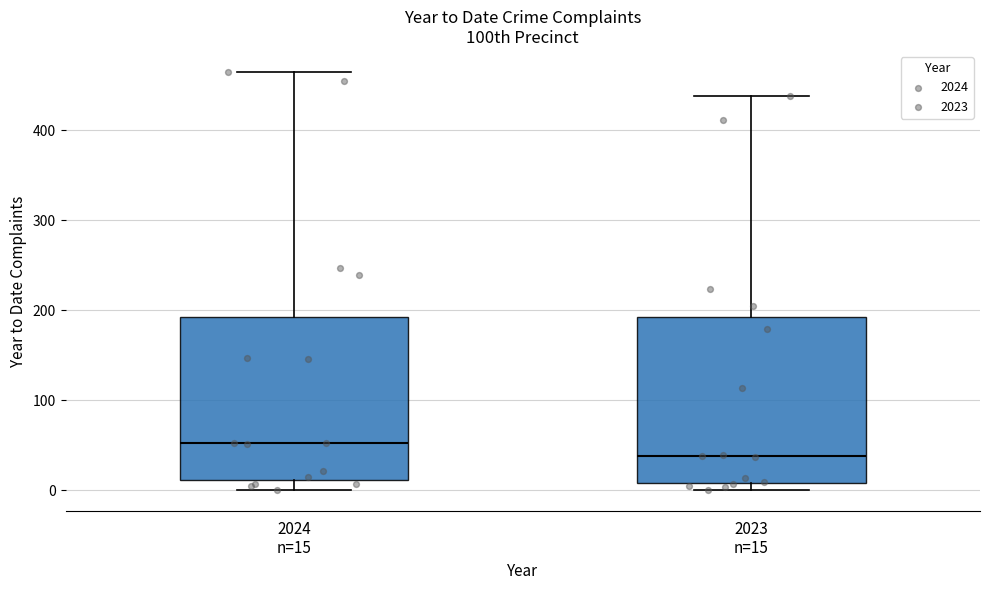

Where does the upper whisker of the box for 2024 n=15 end on the y-axis? The values are not printed on the chart, so give them approximately, as read against the axis.

470